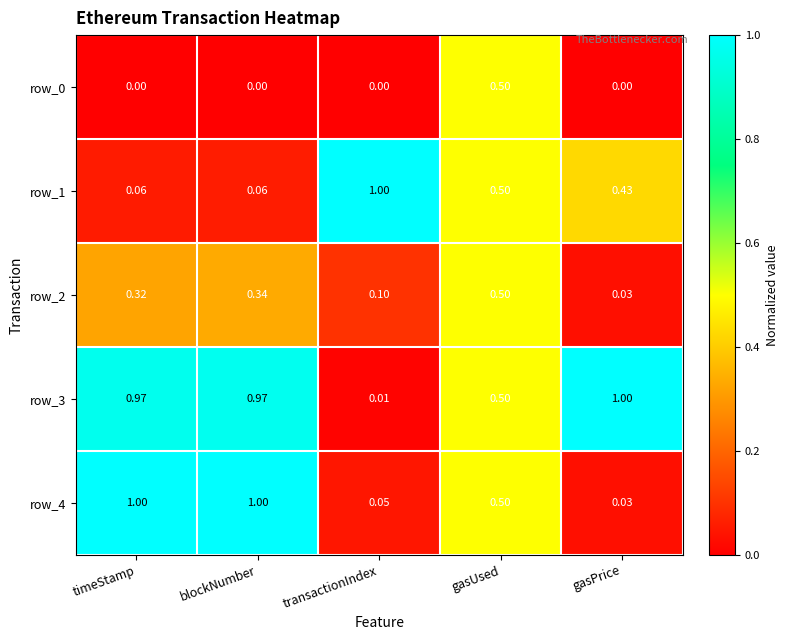

At which label does row_2 reach its minimum?

gasPrice